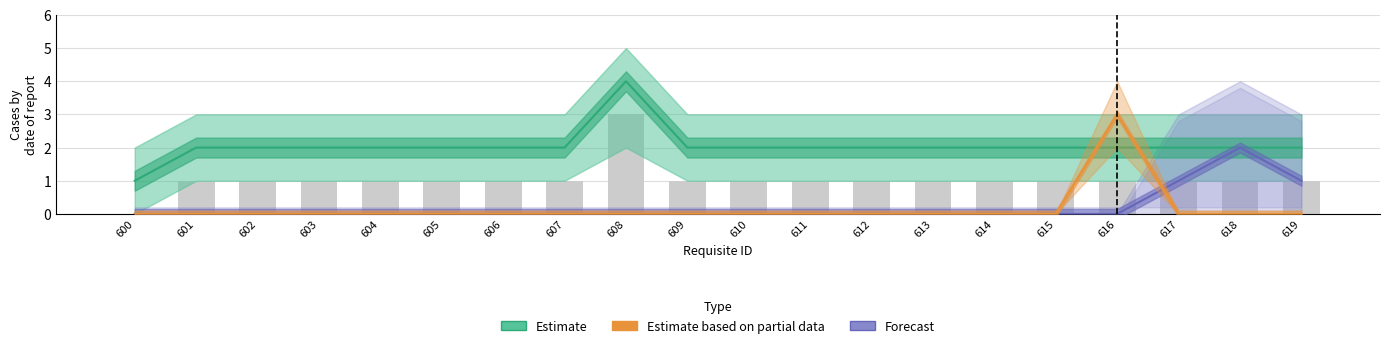

What is the spread (max minus min) of values at 613?

2